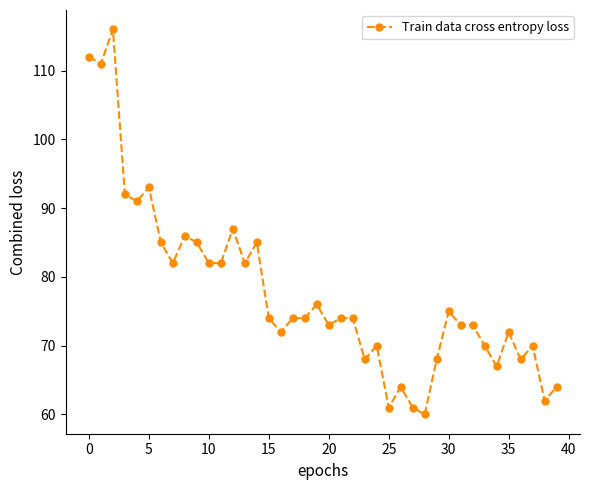

What is the difference between the maximum and minimum values?

56